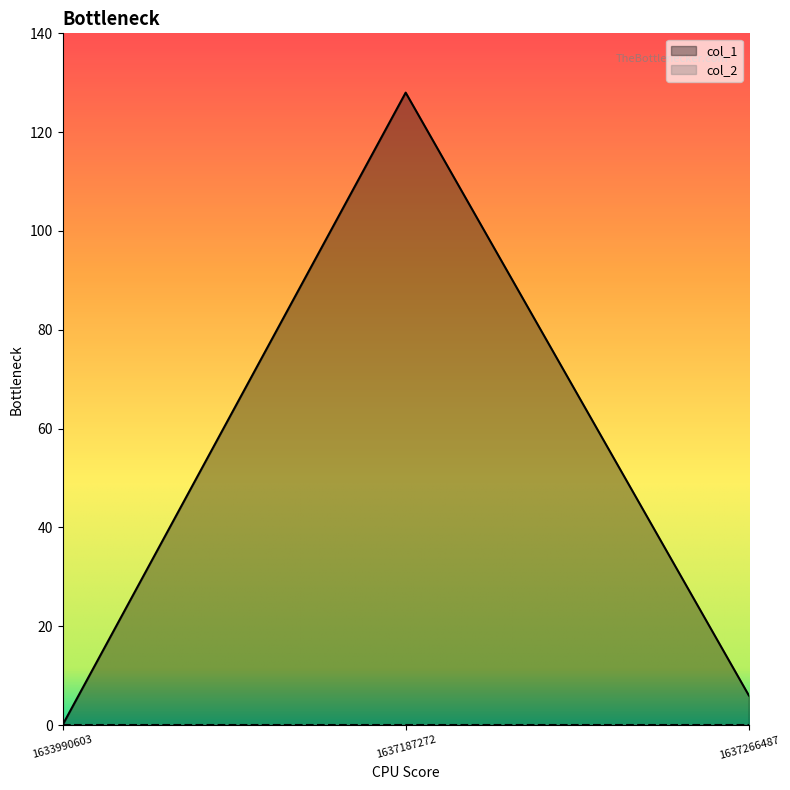

Rank the categories by value from lowest to highest.

1633990603, 1637266487, 1637187272